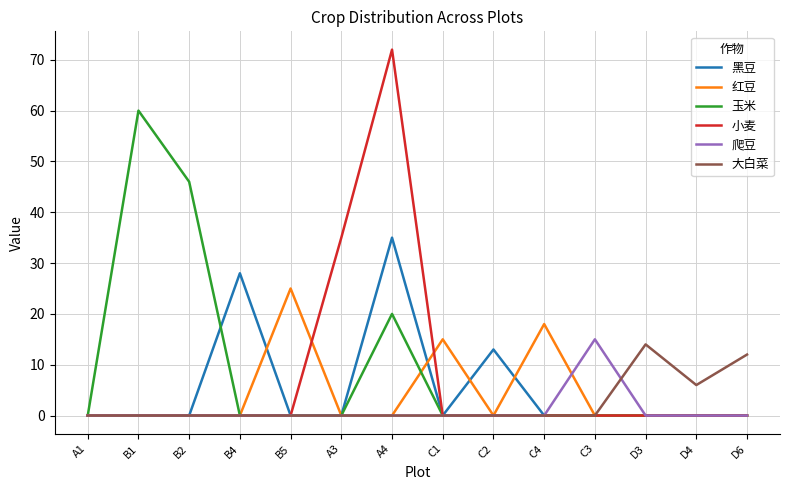

What is the highest value of the 大白菜 series?

14